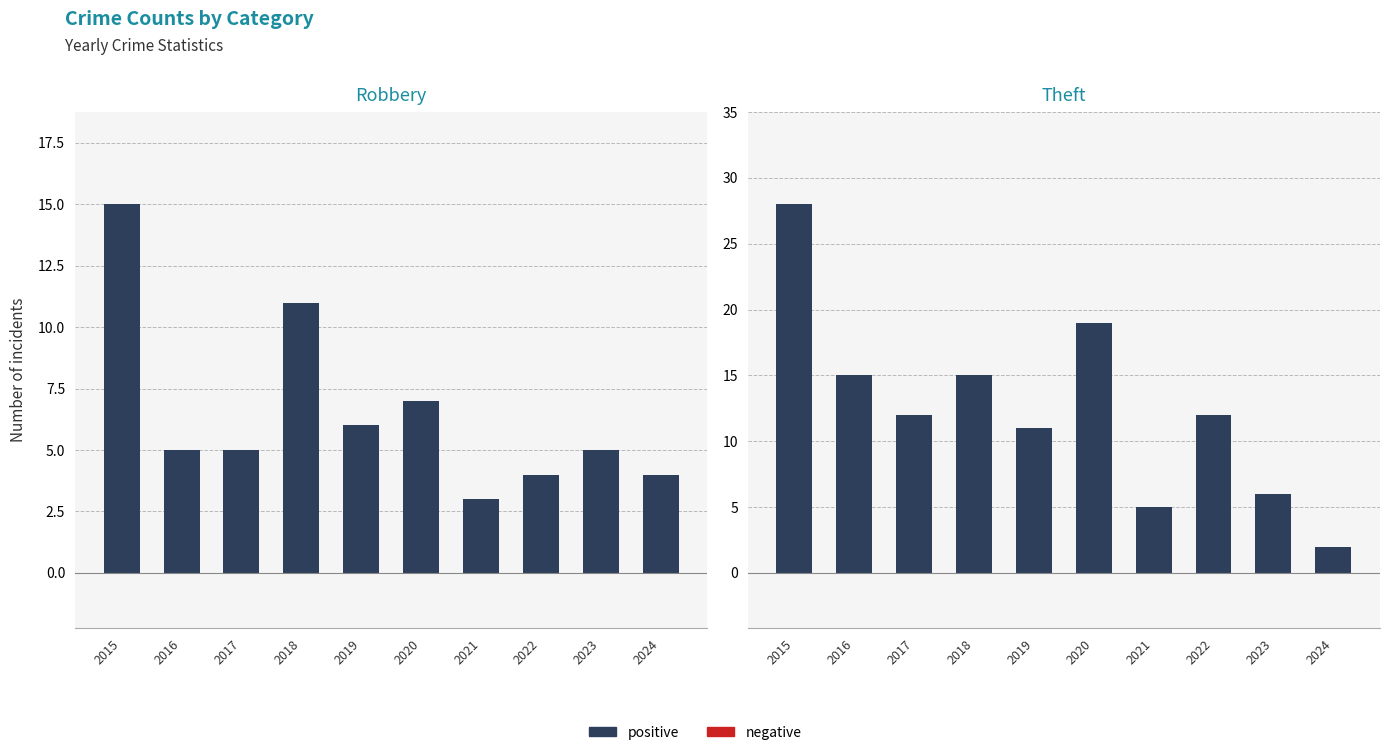

At which category does the chart reach its peak across all series?

2015